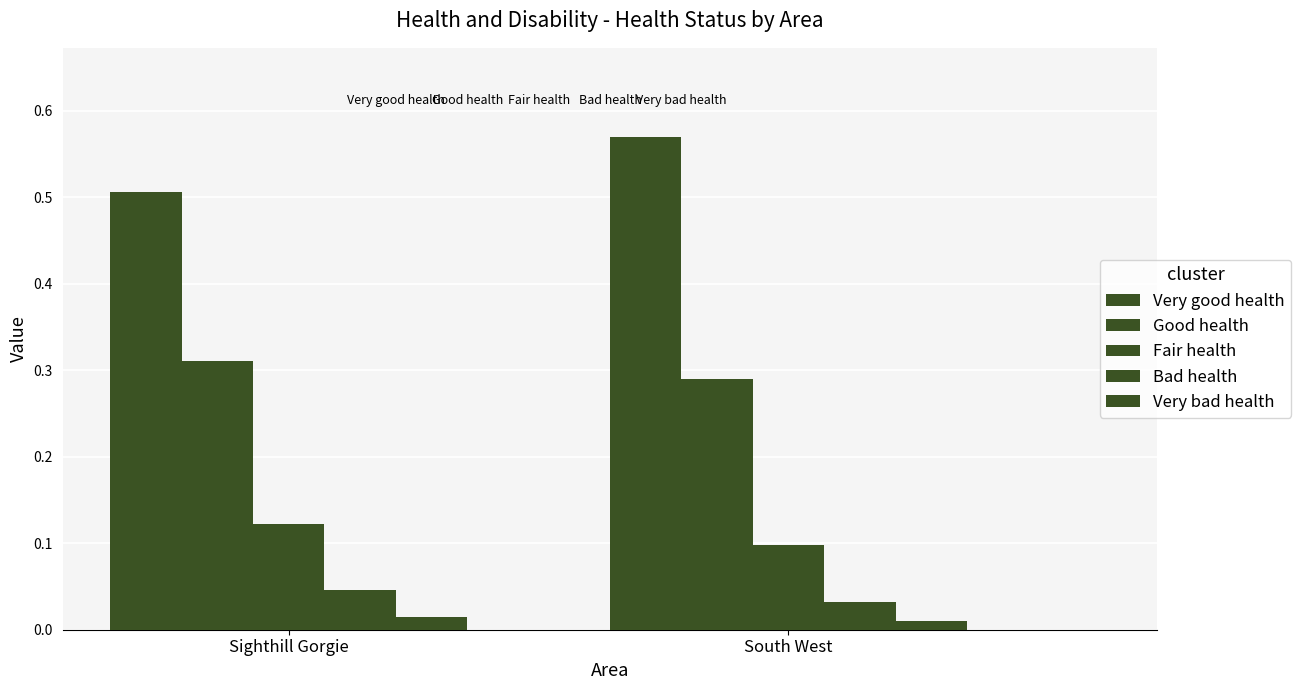

What is the value of the Fair health bar at the 1st from the left?

0.1